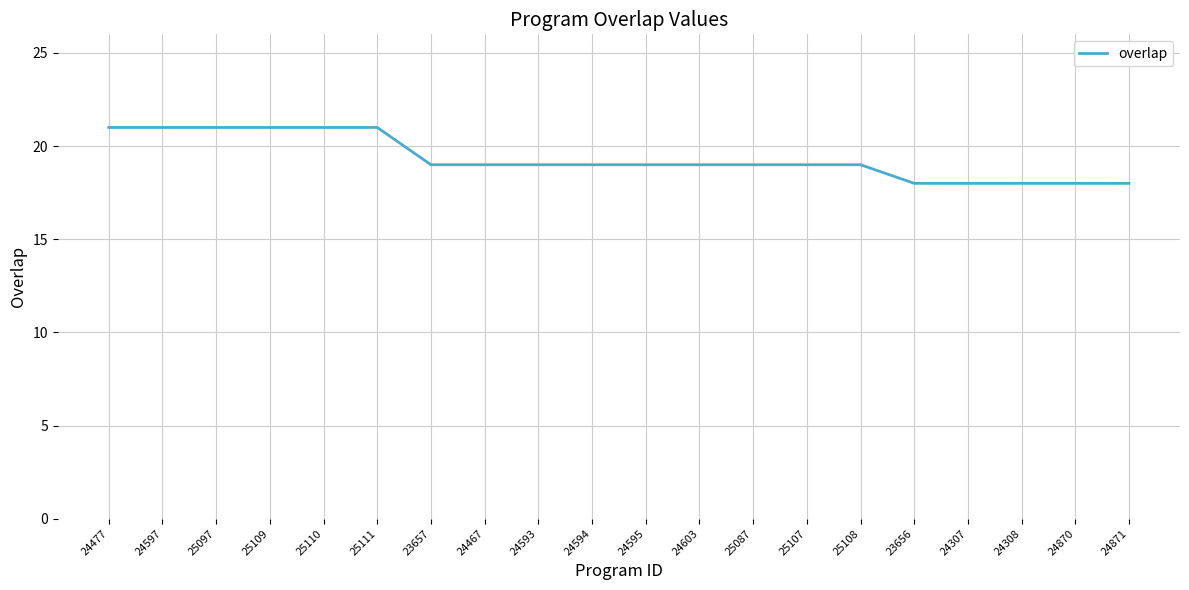

What is the sum of all values?

387